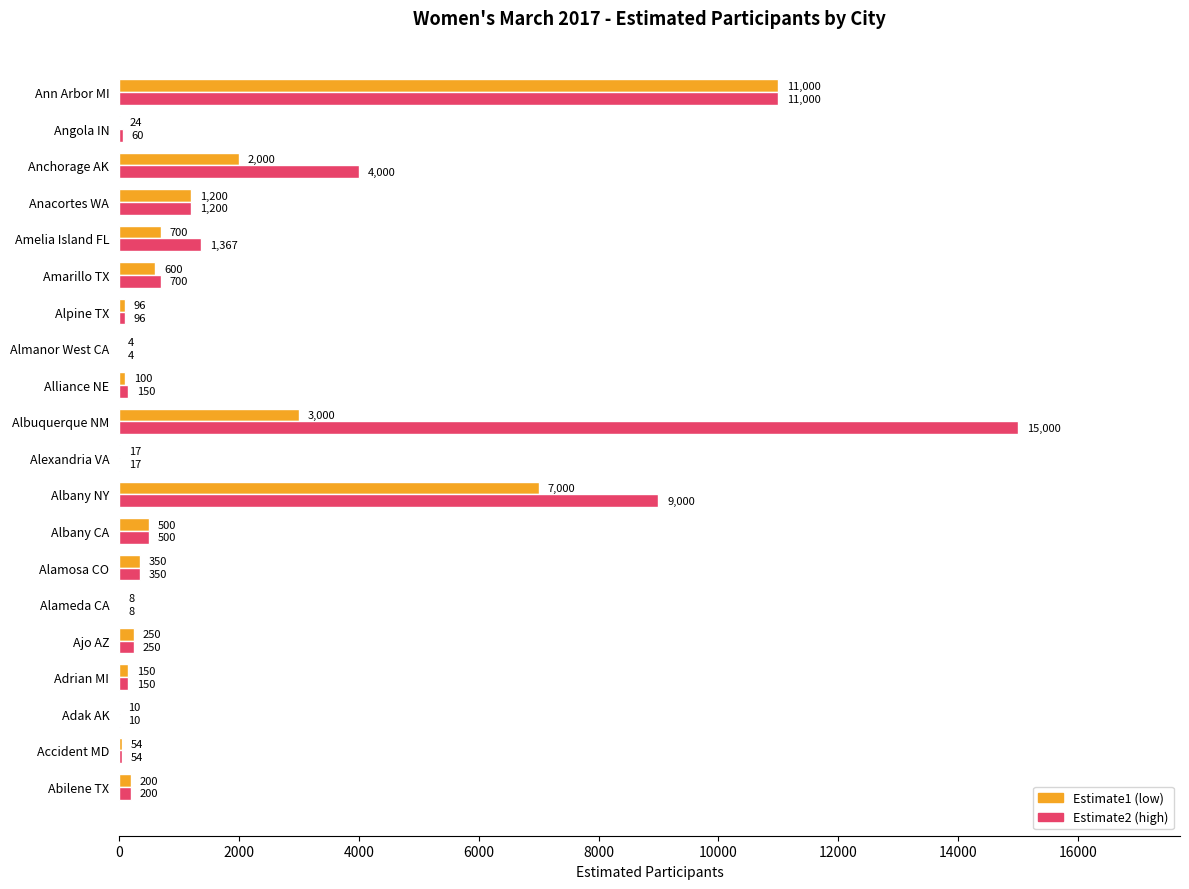

Which series has the largest range (max minus min)?

Estimate2 (high)